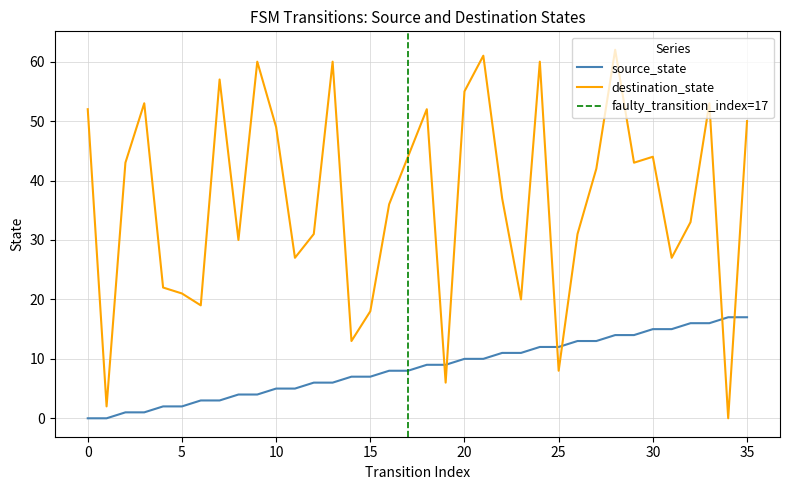

At which label does source_state reach its peak?

34